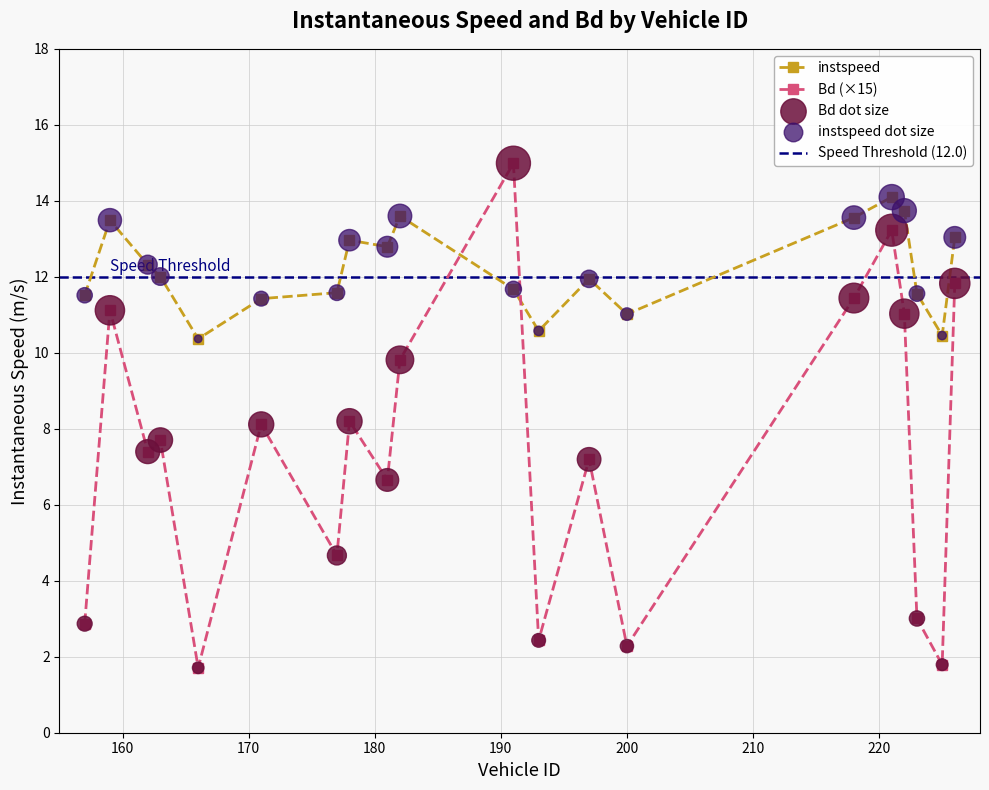

What is the total value across all series at 200.0?

13.3